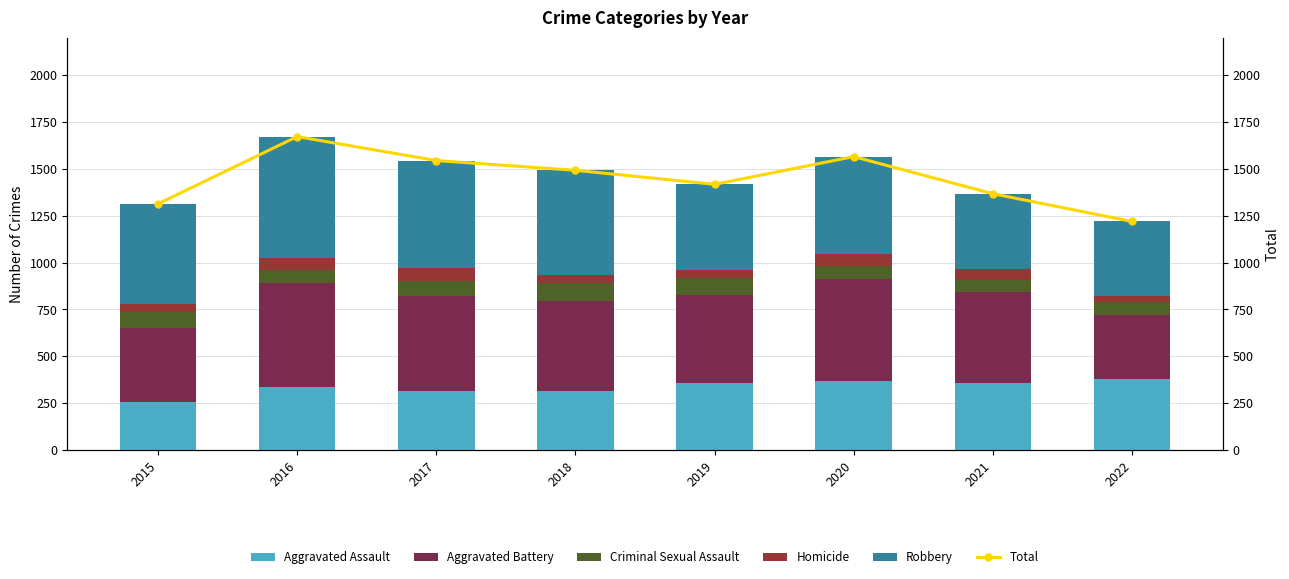

Which category has the lowest value across all series?

2022